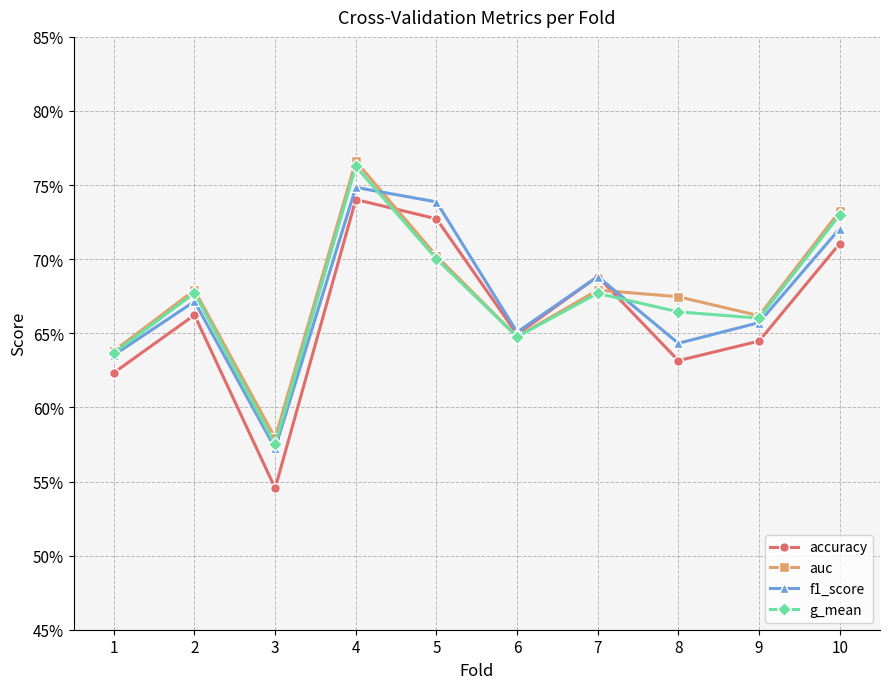

Reading left to right, extract all data points from this chart.

accuracy: 0.6	0.7	0.5	0.7	0.7	0.6	0.7	0.6	0.6	0.7
auc: 0.6	0.7	0.6	0.8	0.7	0.6	0.7	0.7	0.7	0.7
f1_score: 0.6	0.7	0.6	0.7	0.7	0.7	0.7	0.6	0.7	0.7
g_mean: 0.6	0.7	0.6	0.8	0.7	0.6	0.7	0.7	0.7	0.7